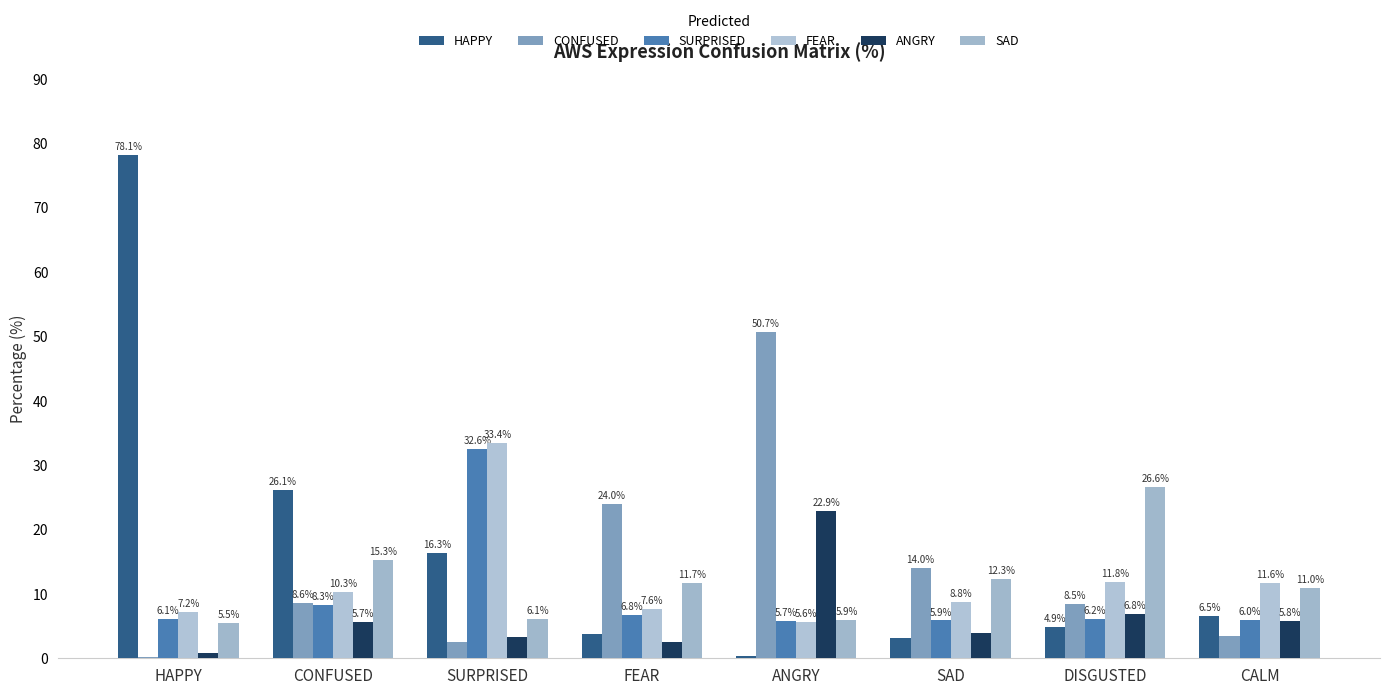

How many values in the ANGRY series exceed 5?

4